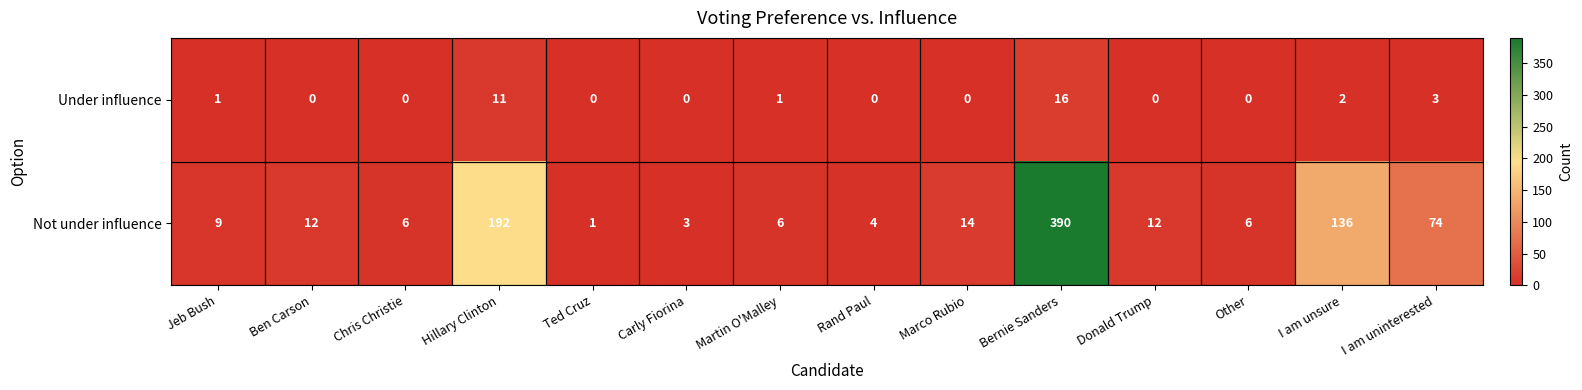

What is the difference between the highest and lowest values at Ben Carson?

12